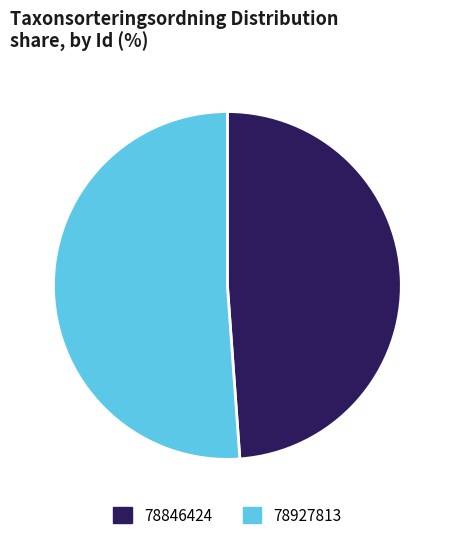

Rank the categories by value from lowest to highest.

78846424, 78927813